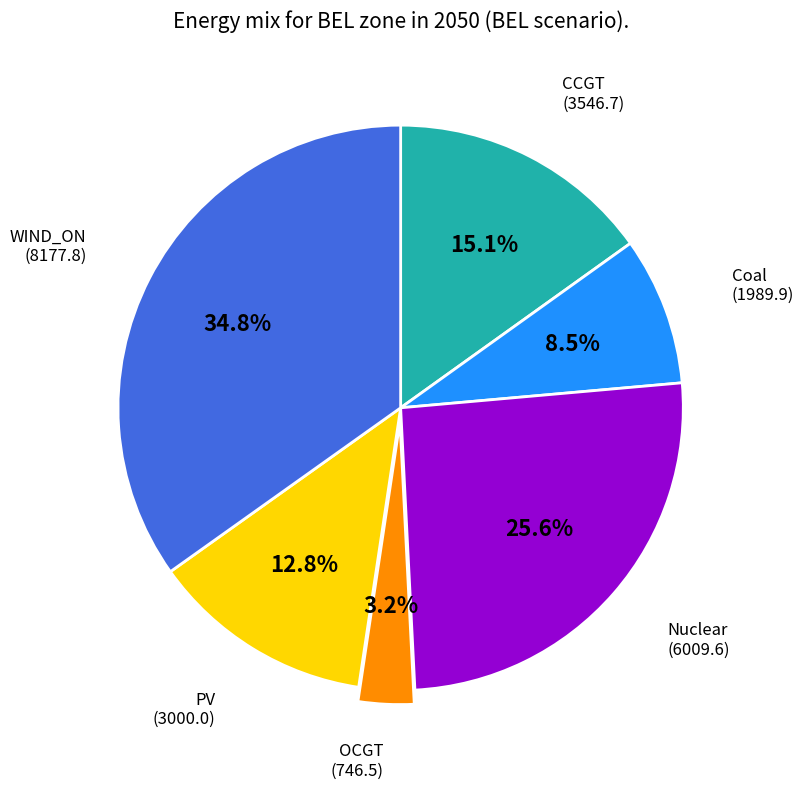

Is there a majority slice in this chart?

No